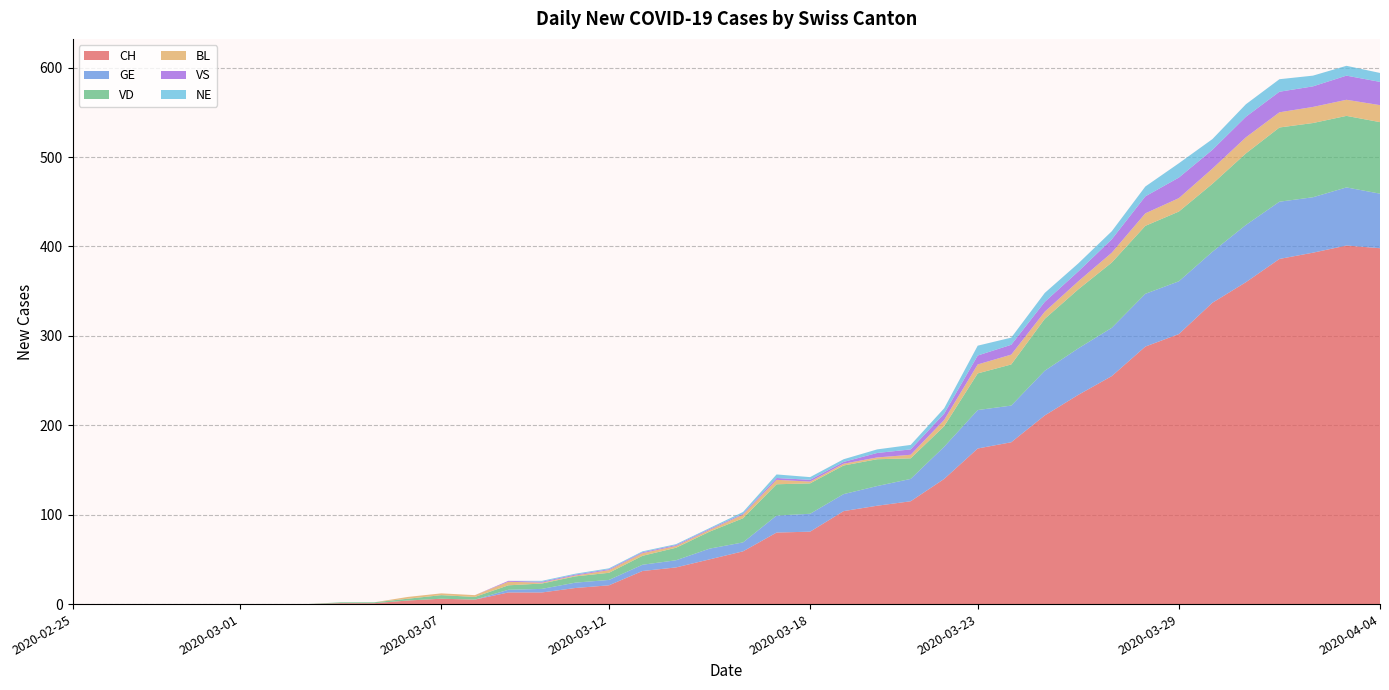

Reading left to right, transcribe all the data shown in this chart.

CH: 0	0	0	0	0	0	0	0	1	1	4	6	5	13	13	18	21	37	41	50	59	80	81	104	110	115	140	174	181	211	234	255	288	302	337	360	386	393	401	398
GE: 0	0	0	0	0	0	0	0	0	0	0	0	0	3	4	6	6	7	8	12	10	19	20	19	22	25	36	43	41	50	52	54	59	59	57	64	64	62	65	61
VD: 0	0	0	0	0	0	0	0	1	1	2	4	3	5	6	7	8	10	14	19	27	35	34	32	30	23	23	41	46	58	66	73	76	78	76	80	83	83	80	80
BL: 0	0	0	0	0	0	0	0	0	0	2	2	2	4	1	1	3	3	2	2	4	5	2	2	2	4	7	10	11	8	9	11	14	15	17	18	17	18	18	19
VS: 0	0	0	0	0	0	0	0	0	0	0	0	0	1	1	1	1	1	1	1	1	2	2	2	5	6	7	10	11	11	11	15	19	23	21	23	23	23	27	26
NE: 0	0	0	0	0	0	0	0	0	0	0	0	0	0	1	1	1	1	1	1	2	4	3	3	4	5	6	11	8	10	9	9	11	16	12	14	14	12	11	10